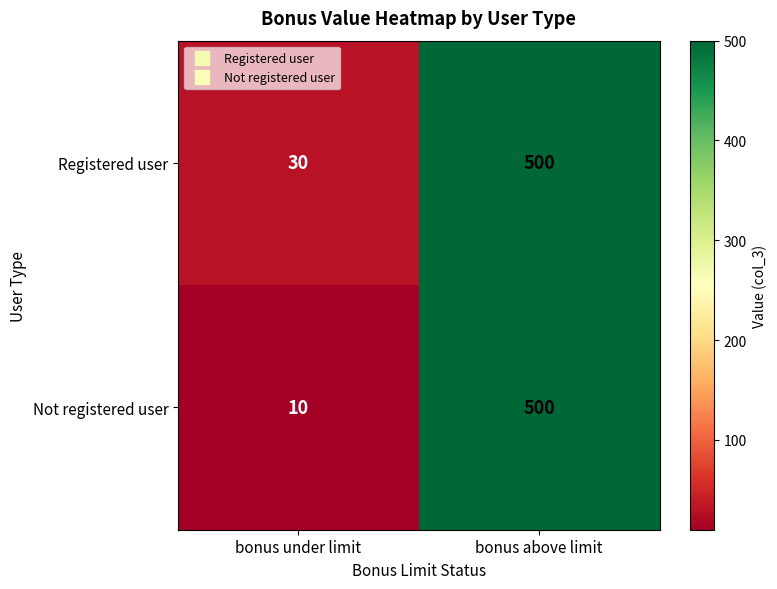

Reading left to right, extract all data points from this chart.

Registered user: bonus under limit=30	bonus above limit=500
Not registered user: bonus under limit=10	bonus above limit=500